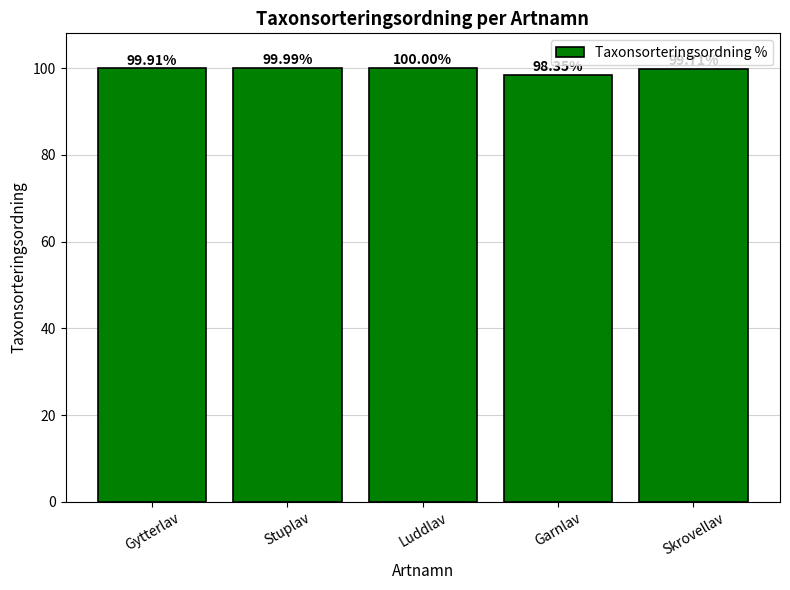

What is the difference between the maximum and second lowest values?

0.3